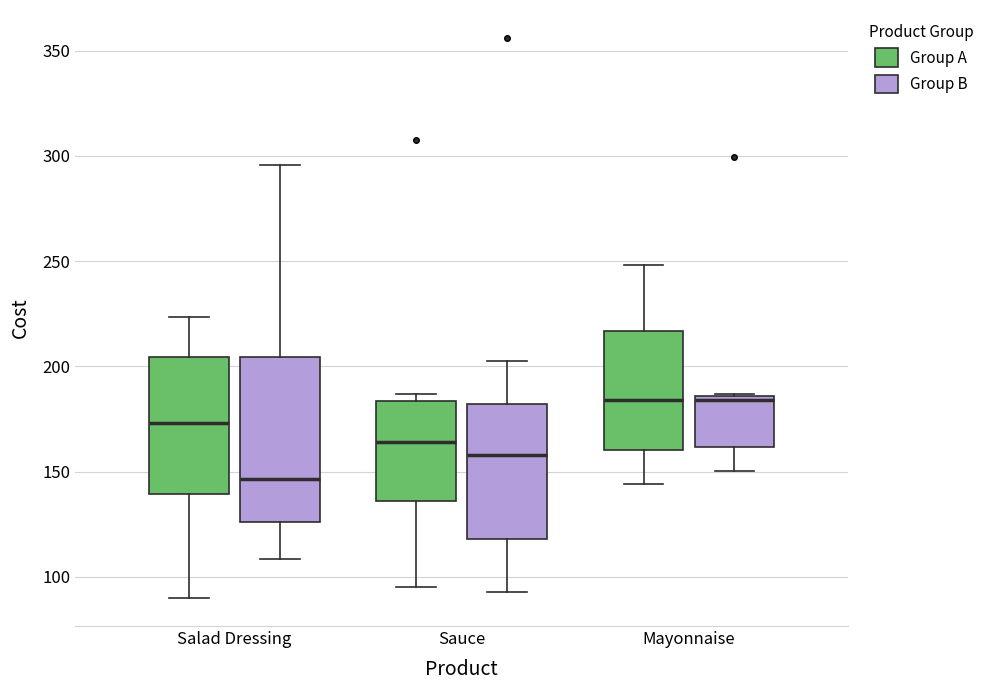

Where does the lower whisker of the box for Mayonnaise (Group B) end on the y-axis? The values are not printed on the chart, so give them approximately, as read against the axis.

150